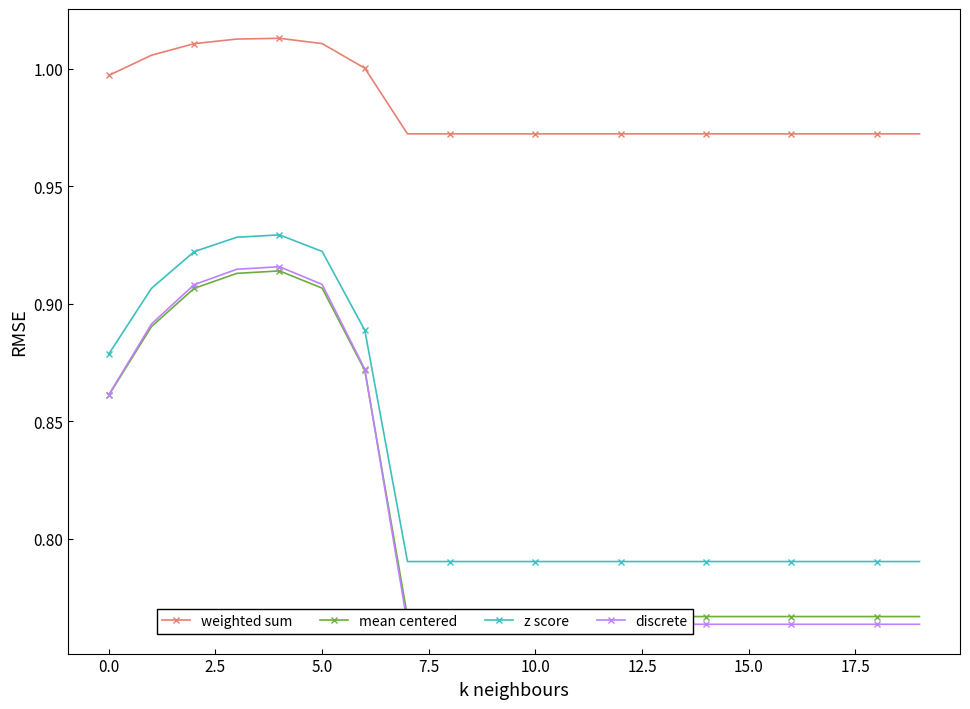

True or false: z score and weighted sum intersect in this chart.

False